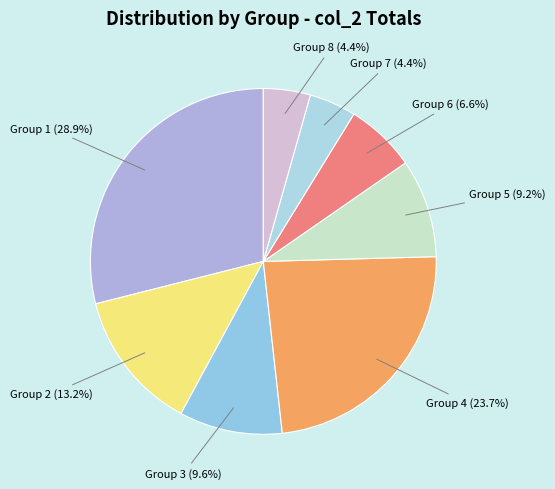

Does any single category account for the majority?

No